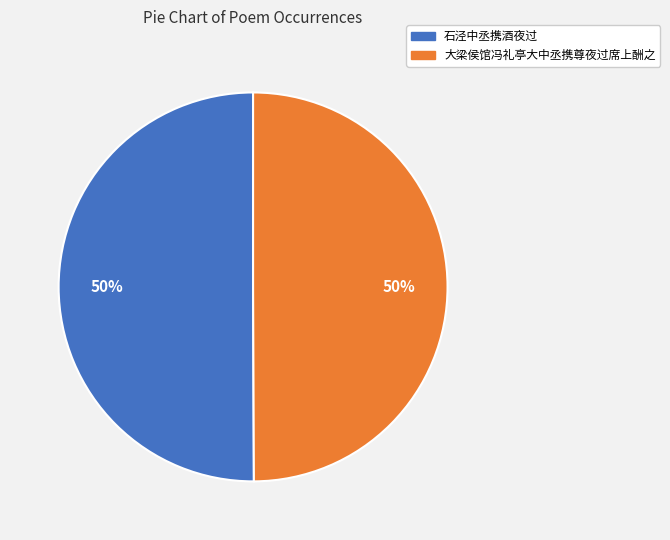

Approximately how many times larger is the value at 大梁侯馆冯礼亭大中丞携尊夜过席上酬之 compared to 石泾中丞携酒夜过?

1.0